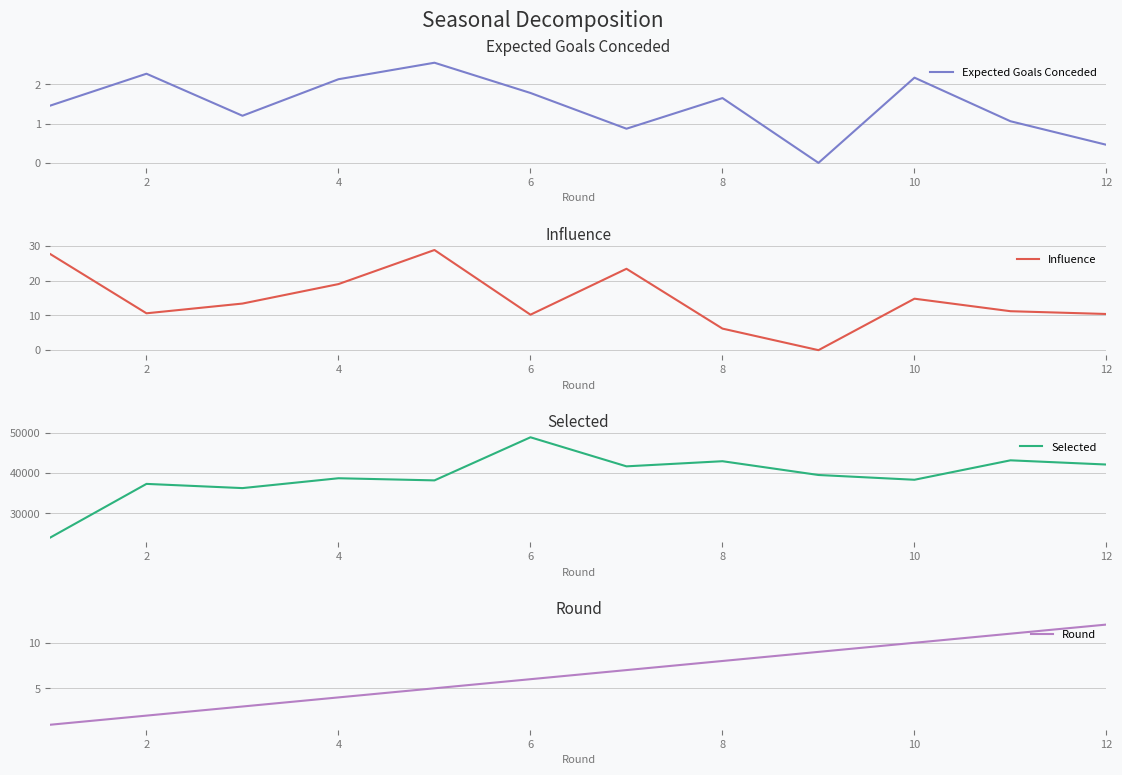

What are all the series names shown in the legend?

Expected Goals Conceded, Influence, Selected, Round